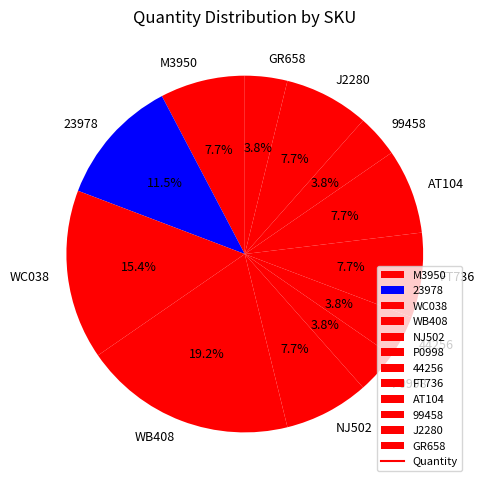

The WC038 slice represents 8% of the pie. True or false?

False